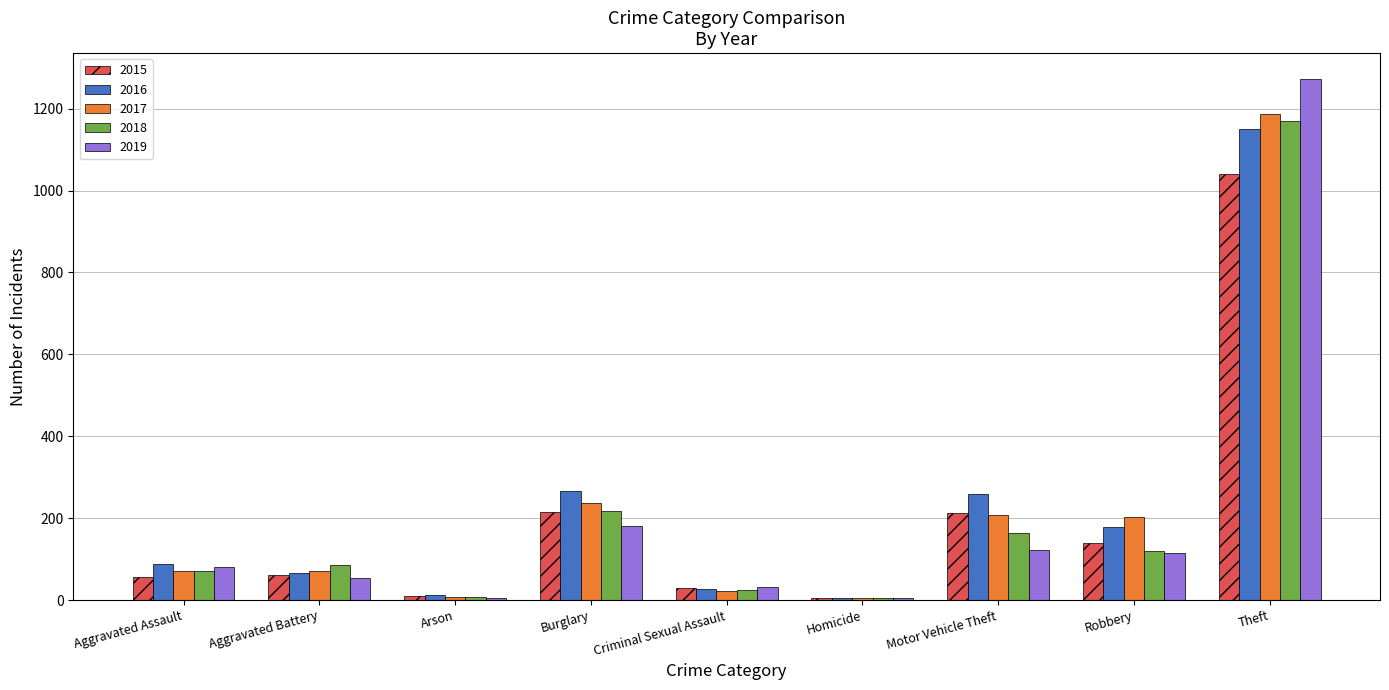

True or false: 2017 has a value of 72 at Aggravated Assault.

True